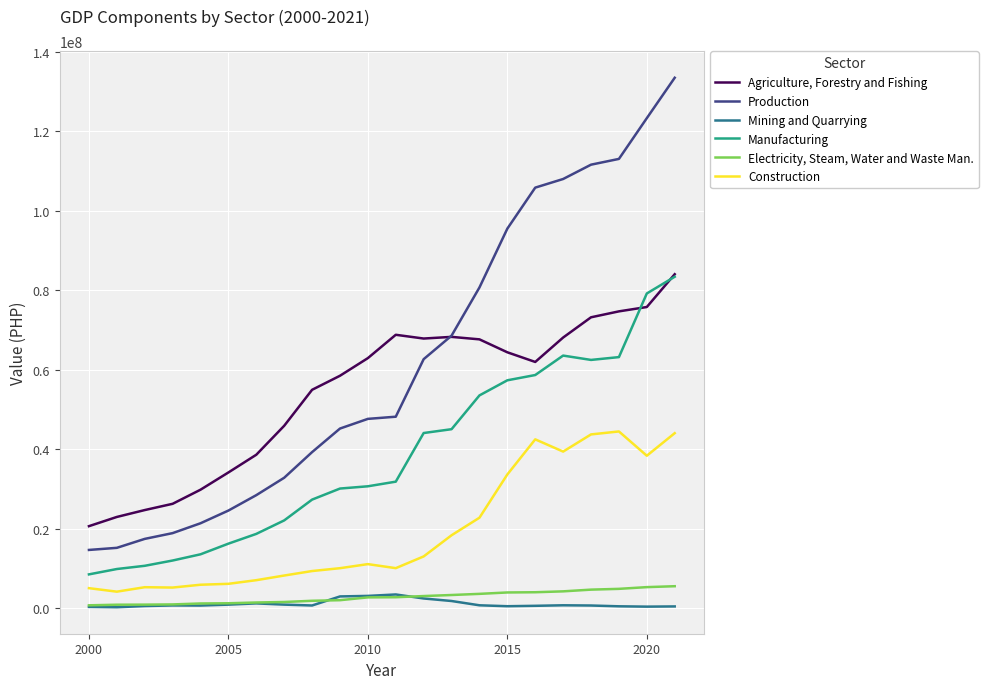

True or false: Manufacturing and Mining and Quarrying intersect in this chart.

False